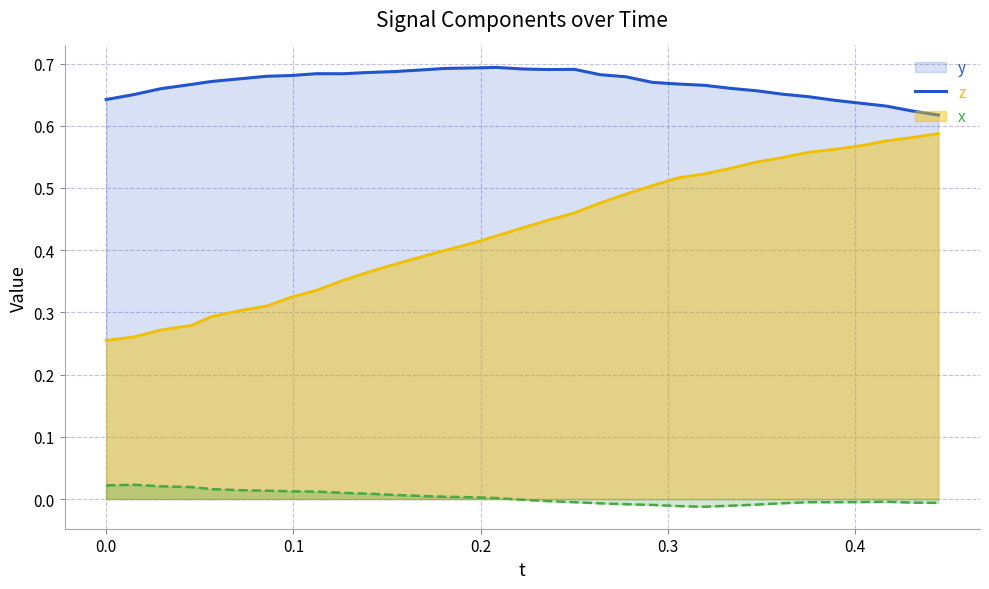

What is the difference between the maximum and second lowest values in the z series?

0.3